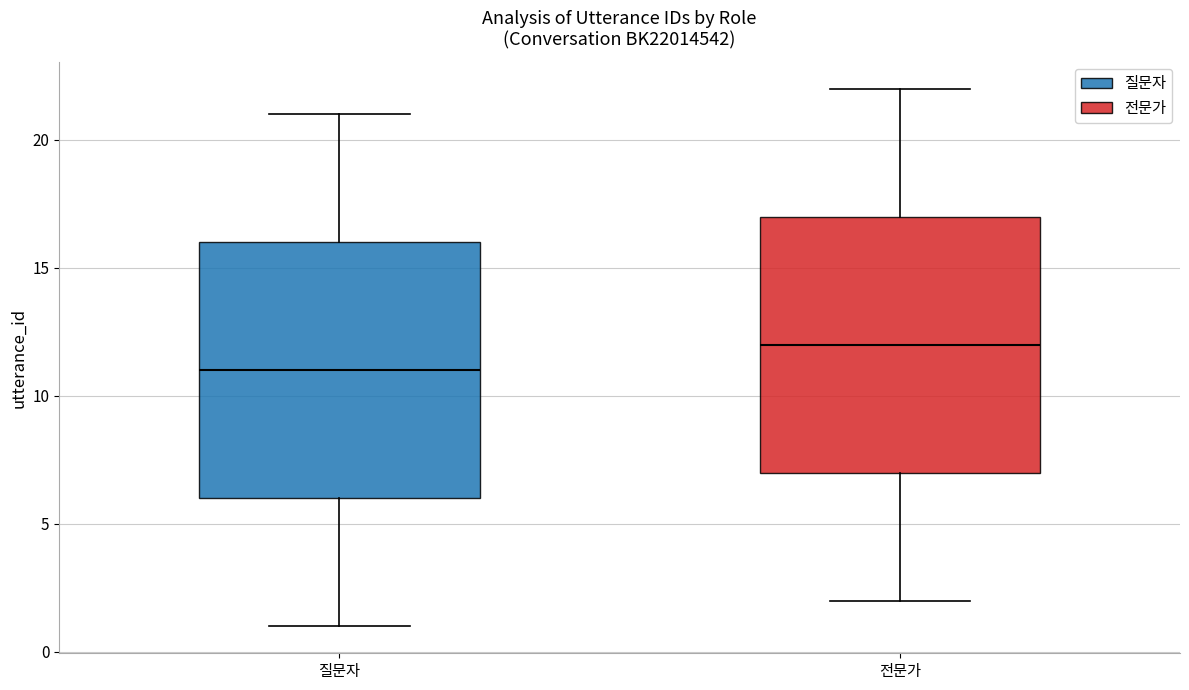

Which box has the highest median line?

전문가